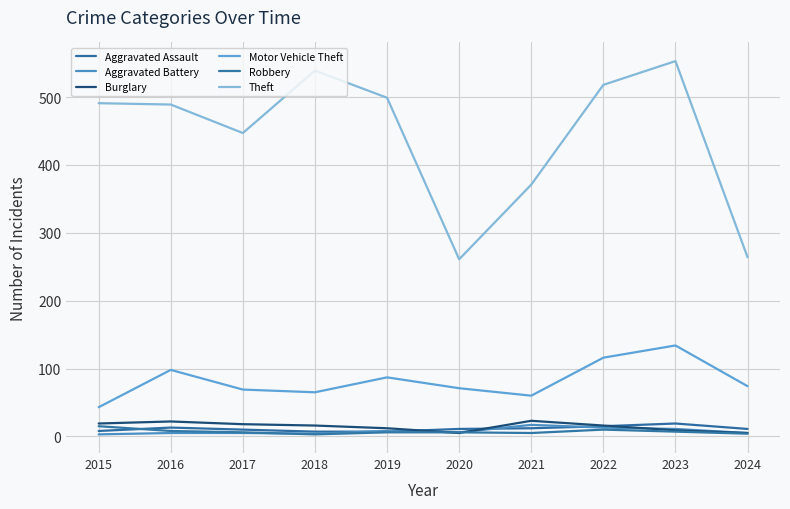

At which category does Motor Vehicle Theft reach its first local peak?

2016